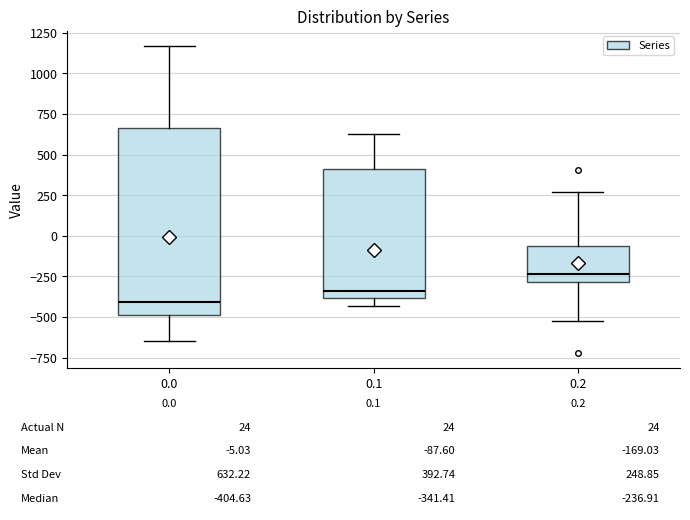

Which box has the highest median line?

0.2